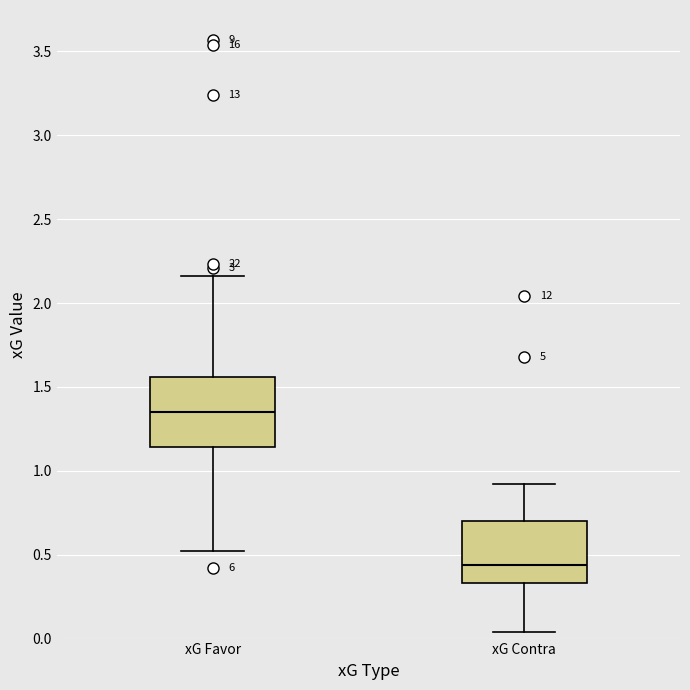

Reading left to right, transcribe this box plot: for each box, give where its median line is, the range the box spans, and where its two whiskers end, as read against the y-axis. The values are not printed on the chart, so give them approximately, as read against the axis.

xG Favor: median 1.35, box 1.15 to 1.55, whiskers 0.50 to 2.15
xG Contra: median 0.45, box 0.35 to 0.70, whiskers 0.05 to 0.90